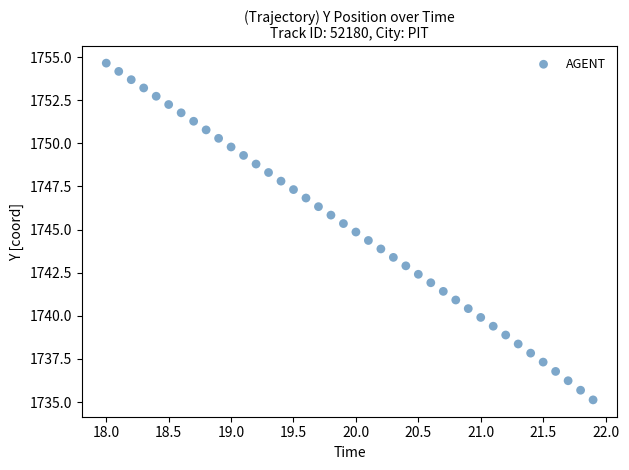

What is the range of X values (max minus min)?

3.9